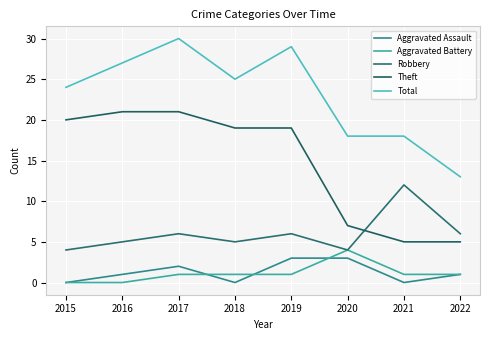

Reading left to right, list all the values displayed in this chart.

Aggravated Assault: 2015=0	2016=1	2017=2	2018=0	2019=3	2020=3	2021=0	2022=1
Aggravated Battery: 2015=0	2016=0	2017=1	2018=1	2019=1	2020=4	2021=1	2022=1
Robbery: 2015=4	2016=5	2017=6	2018=5	2019=6	2020=4	2021=12	2022=6
Theft: 2015=20	2016=21	2017=21	2018=19	2019=19	2020=7	2021=5	2022=5
Total: 2015=24	2016=27	2017=30	2018=25	2019=29	2020=18	2021=18	2022=13